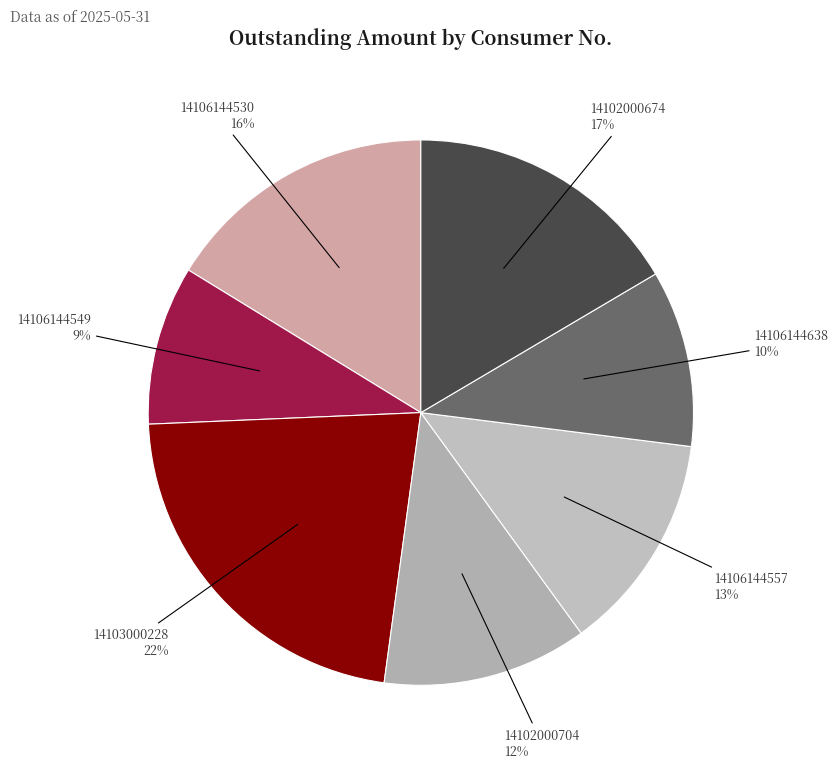

Count the number of slices in the pie.

7